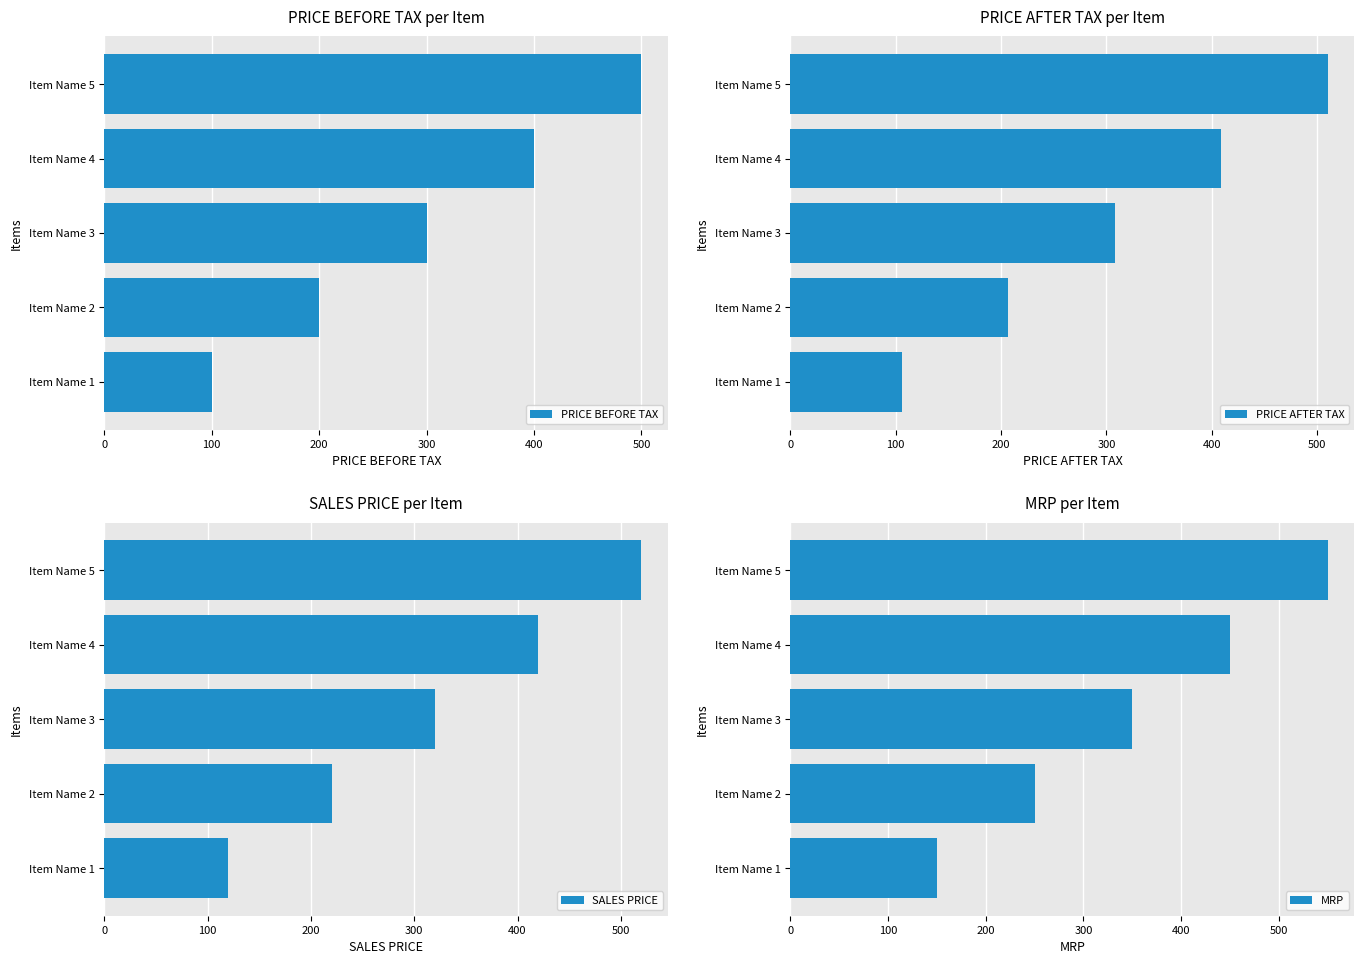

What is the greatest value displayed?

550